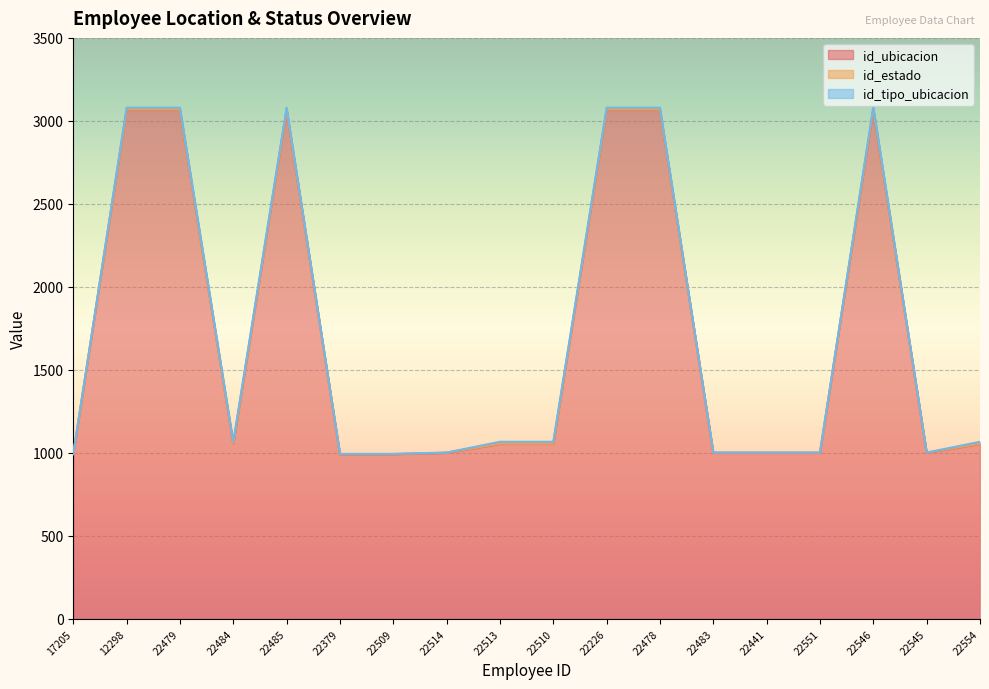

Between 22226 and 22551, which is larger?

22226